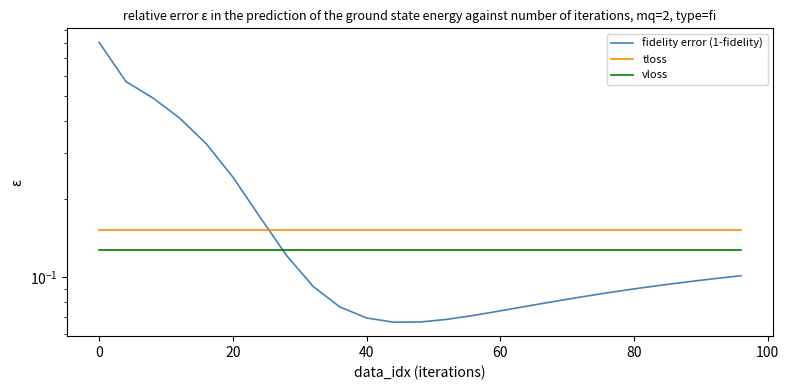

Rank the series by their maximum value, from highest to lowest.

fidelity error (1-fidelity), tloss, vloss